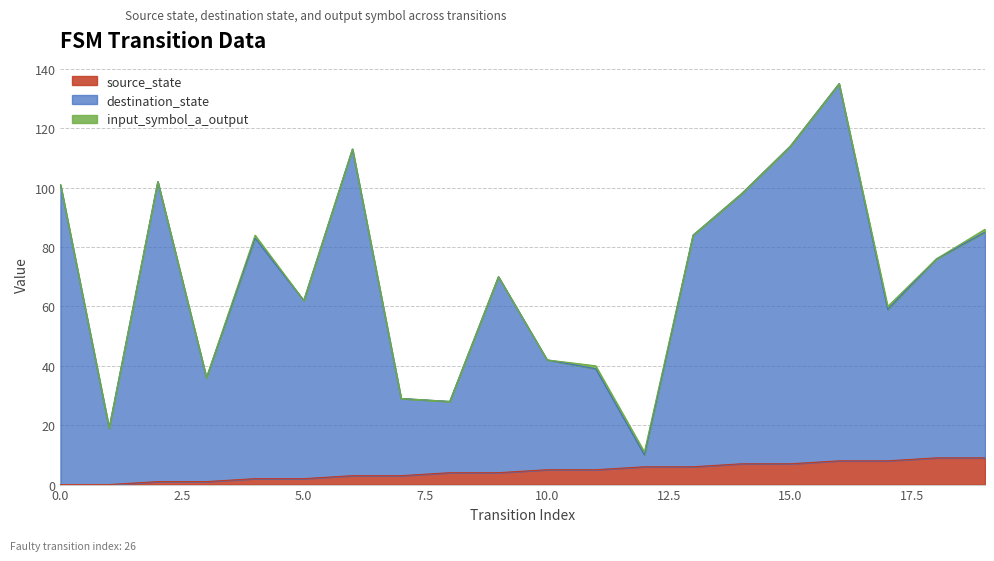

How many data points in source_state are less than 5?

10